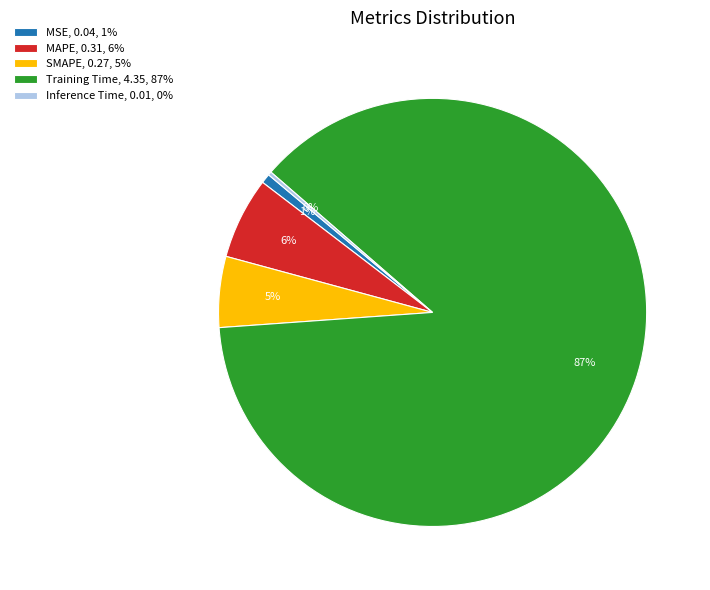

The SMAPE slice represents 19% of the pie. True or false?

False